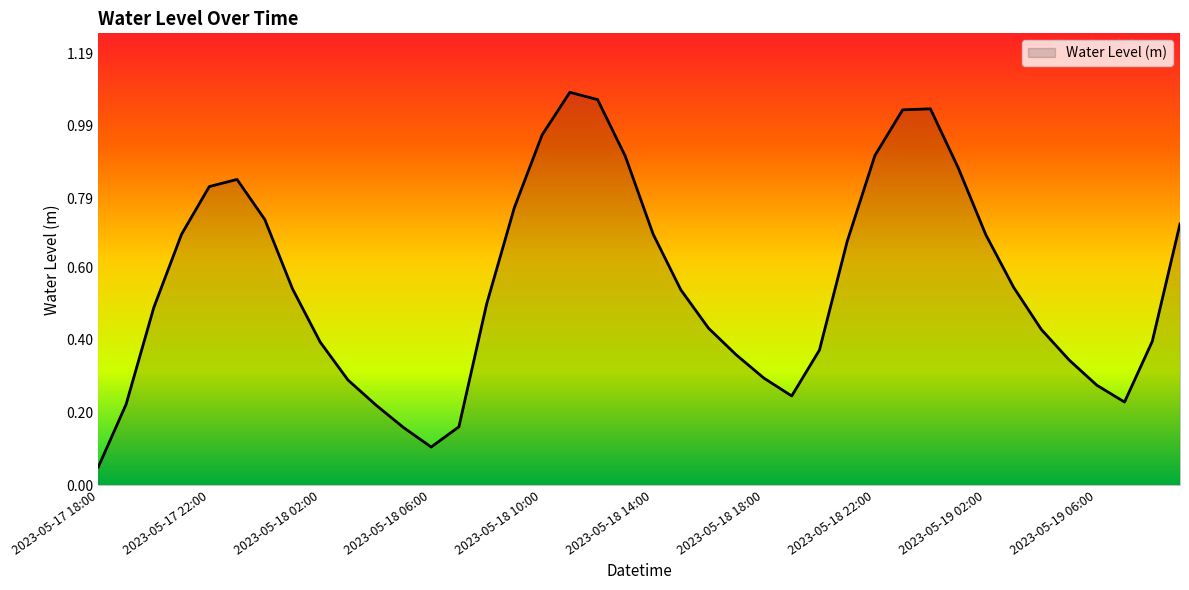

Which label corresponds to the largest value in the chart?

2023-05-18 11:00